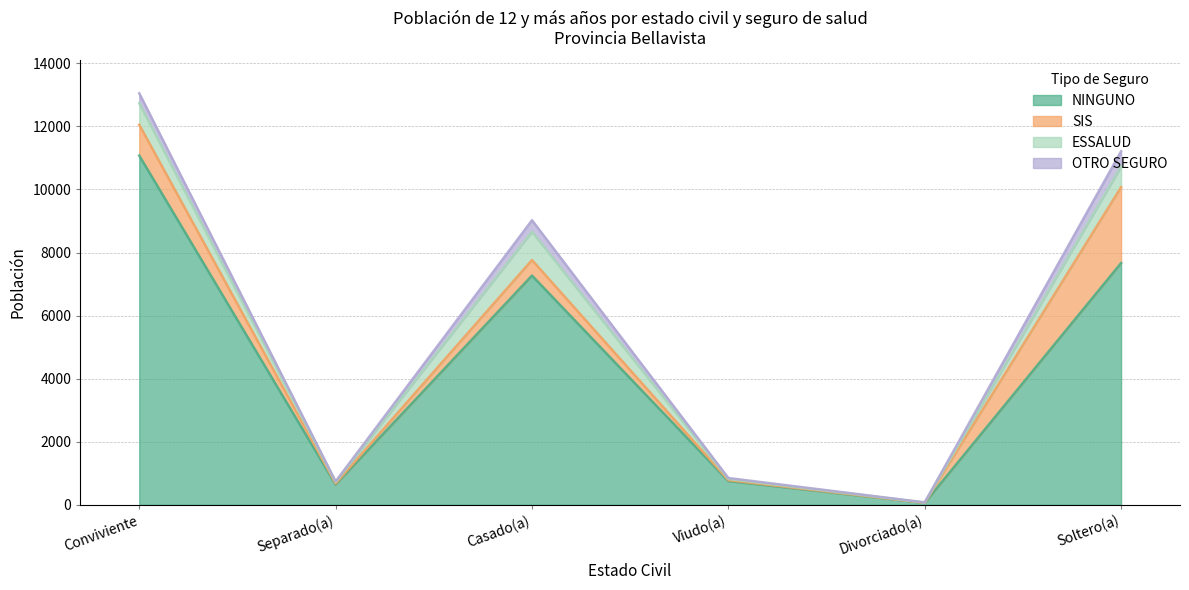

Which category has the lowest value in the NINGUNO series?

Divorciado(a)